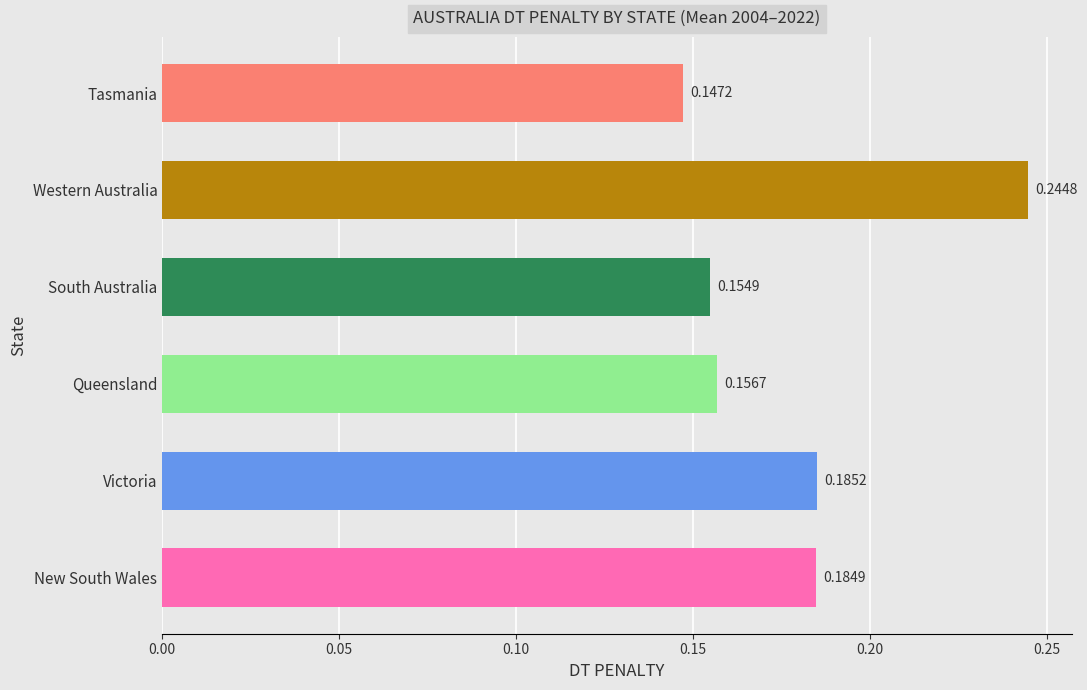

What is the average value of the Tasmania DT PENALTY series?

0.1